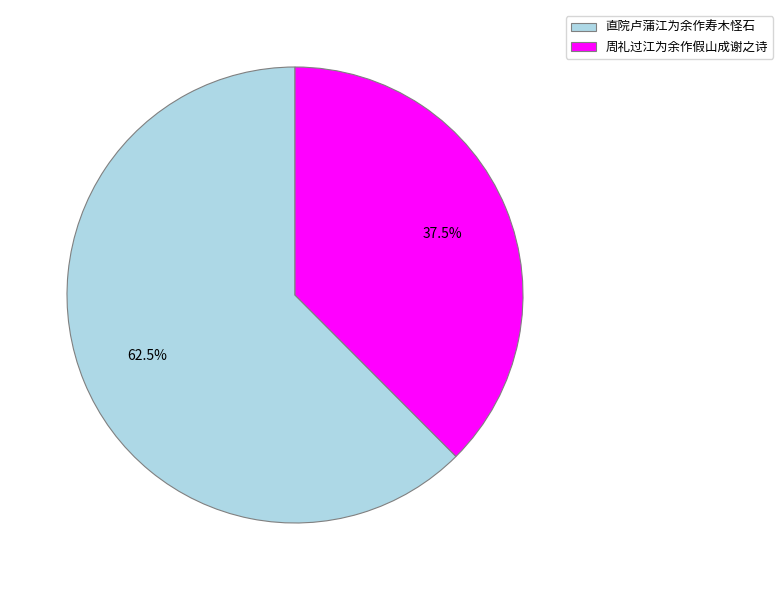

How many segments does this pie chart have?

2